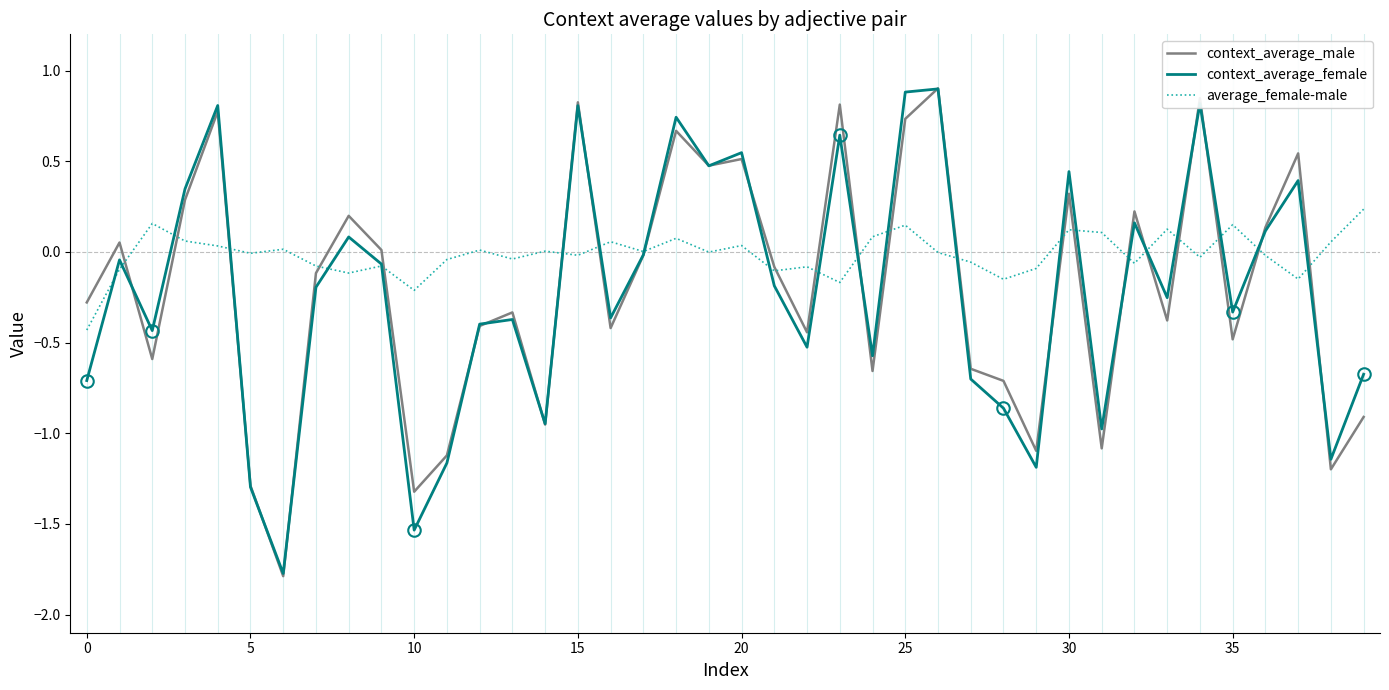

Which series has the largest total across all categories?

average_female-male